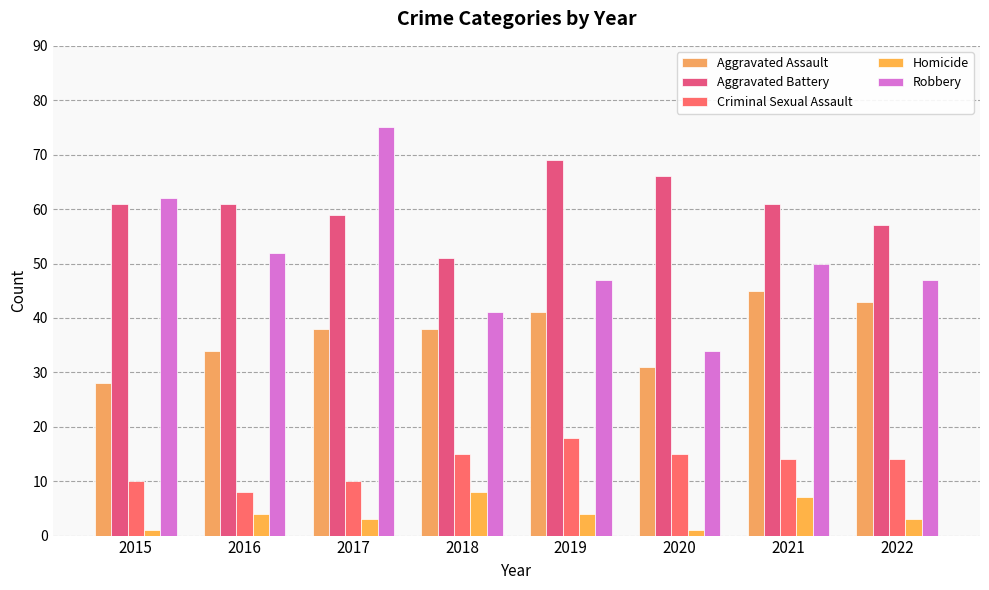

What is the value of the Aggravated Assault bar at the 4th from the left?

38